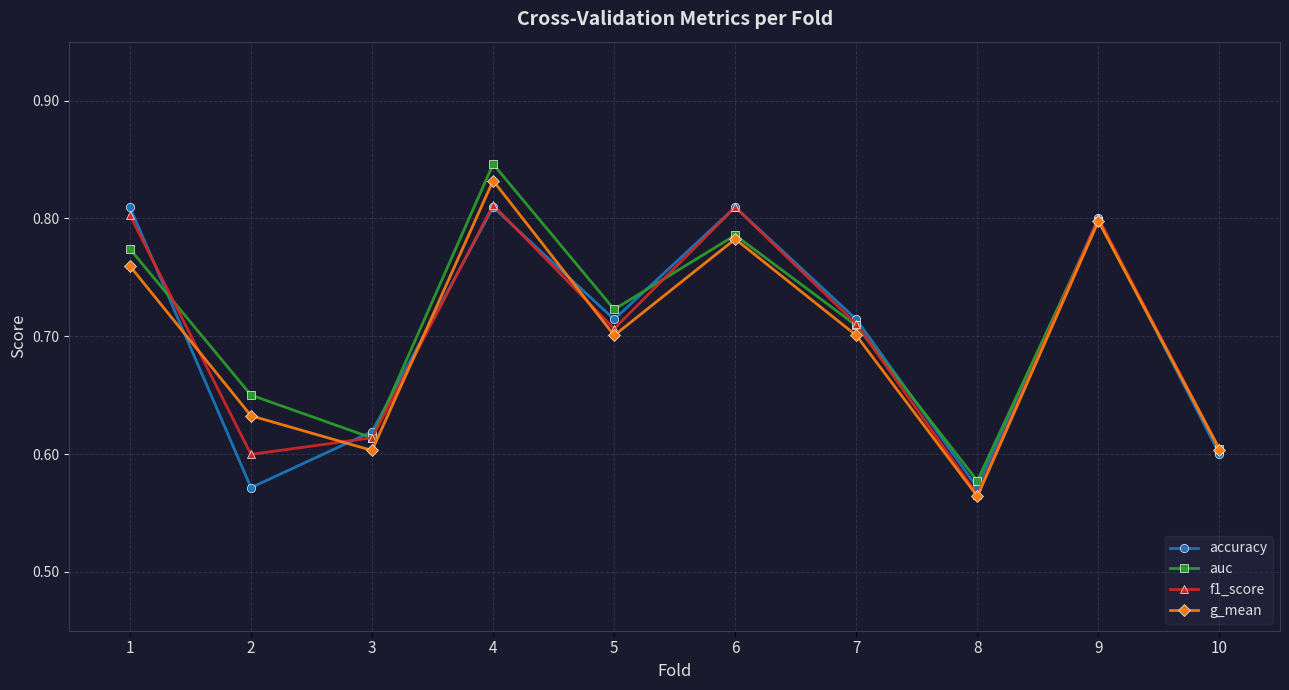

At which category is the sum across all series the highest?

4